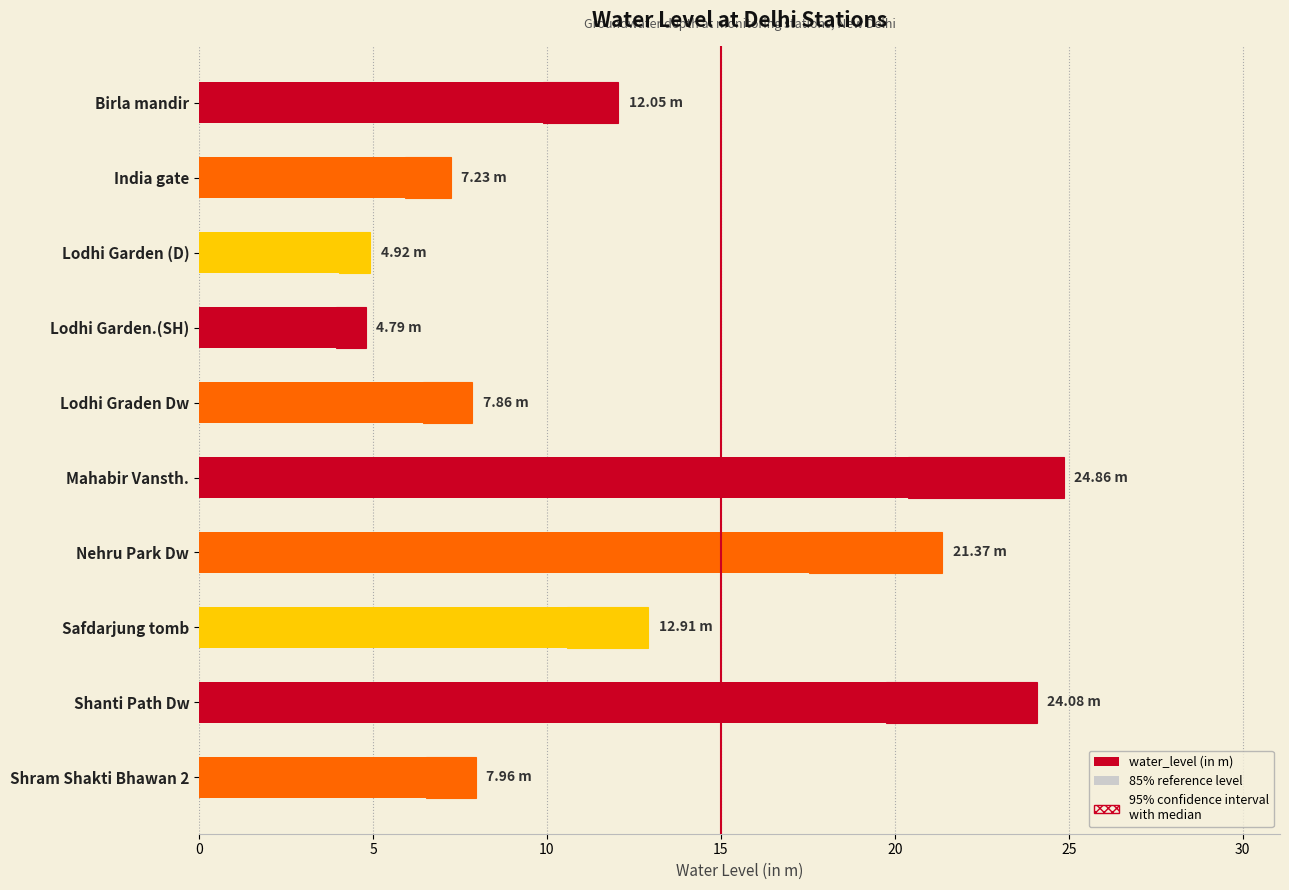

Reading right to left, transcribe all the data shown in this chart.

8.0	24.1	12.9	21.4	24.9	7.9	4.8	4.9	7.2	12.1